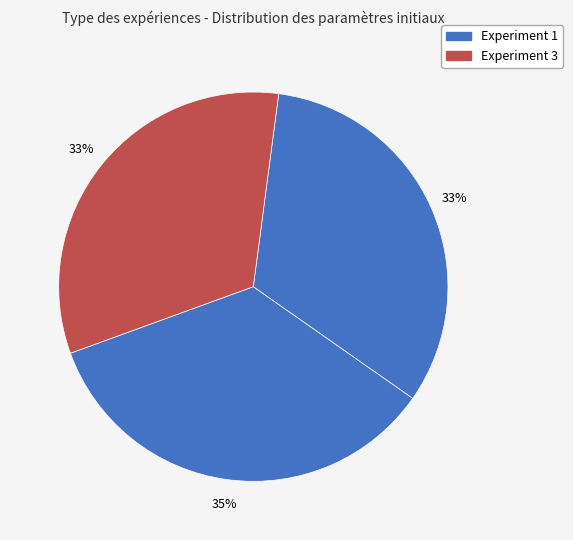

Count the number of slices in the pie.

3